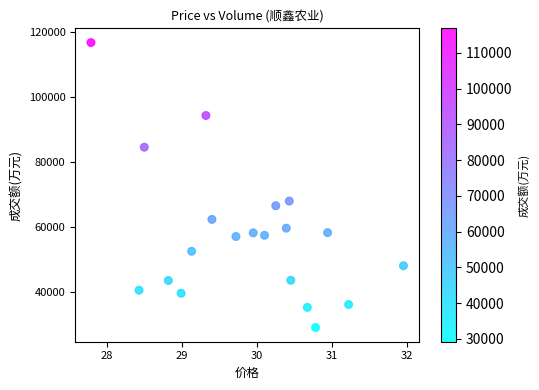

What Y value in the scatter plot is closest to 73007?

68069